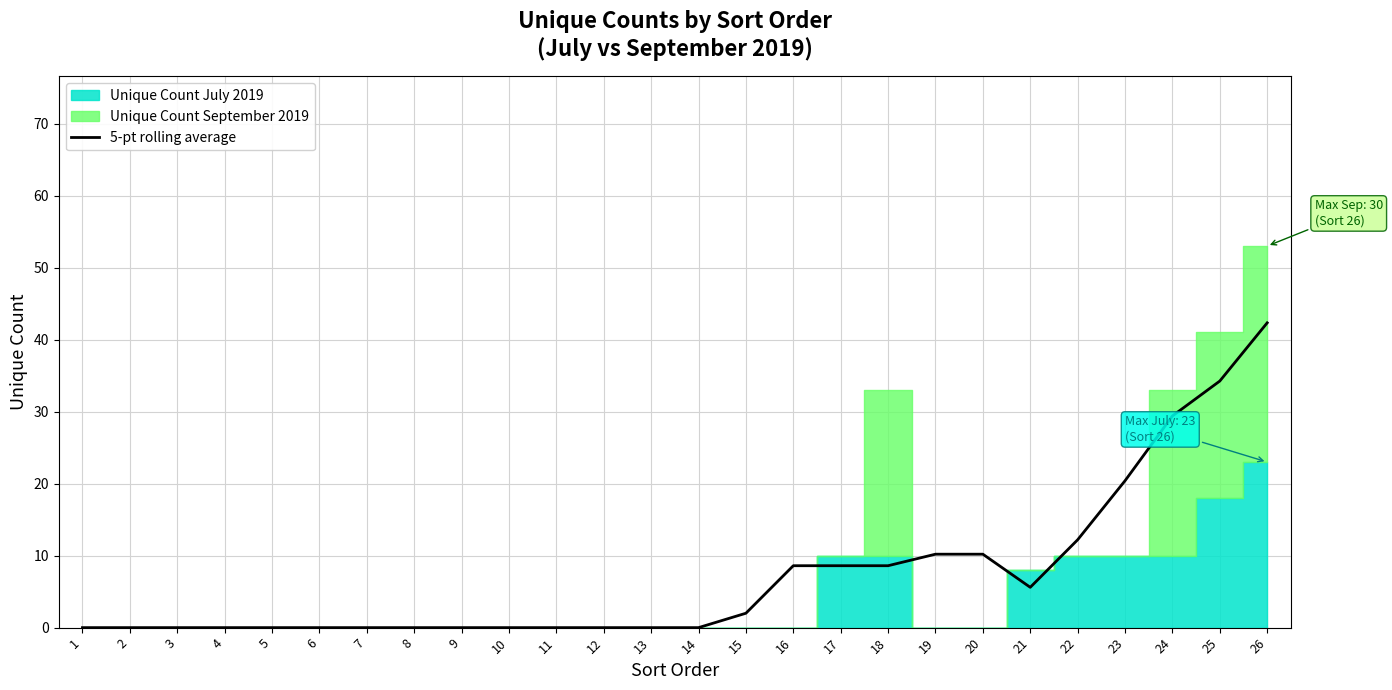

What is the highest value of the 5-pt rolling average series?

42.3